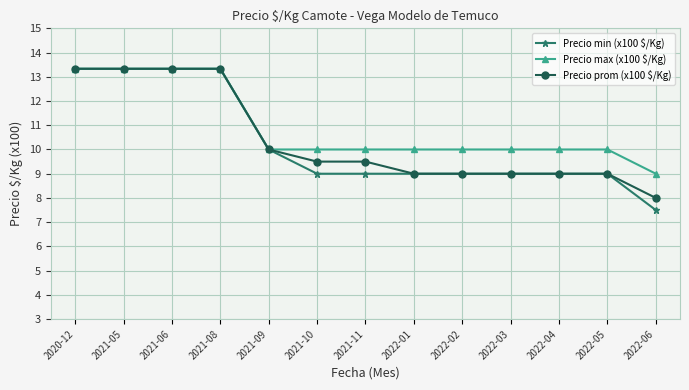

At how many categories does at least one series exceed 8?

13